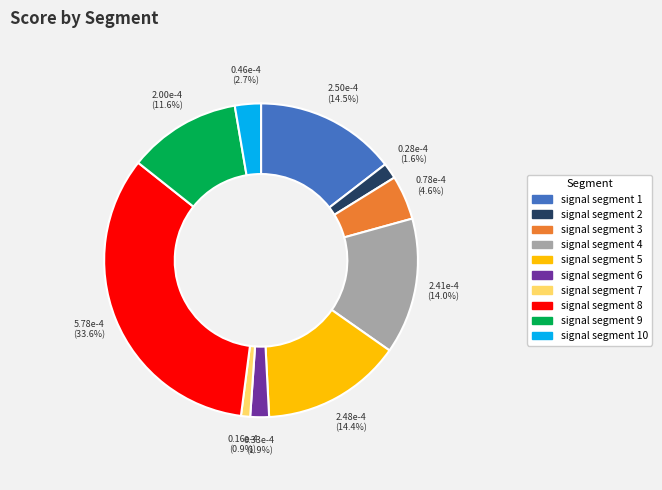

What percentage is NOT represented by signal segment 1?

85.5%